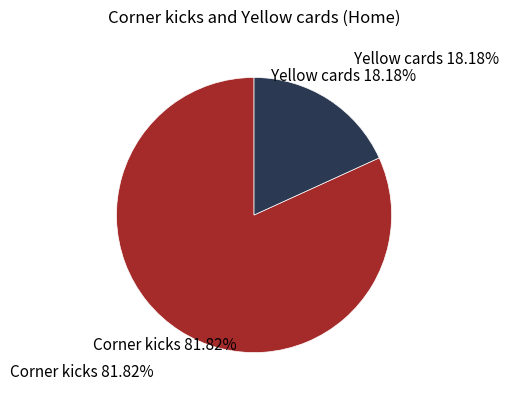

How many slices are in this pie chart?

2